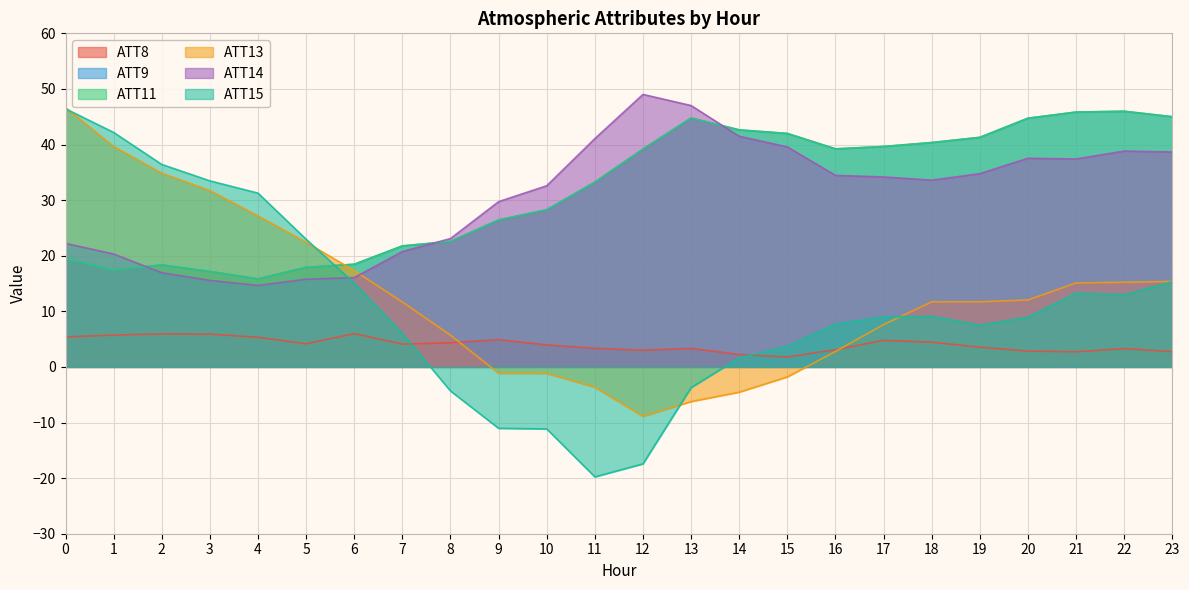

What is the smallest value displayed?

-19.8